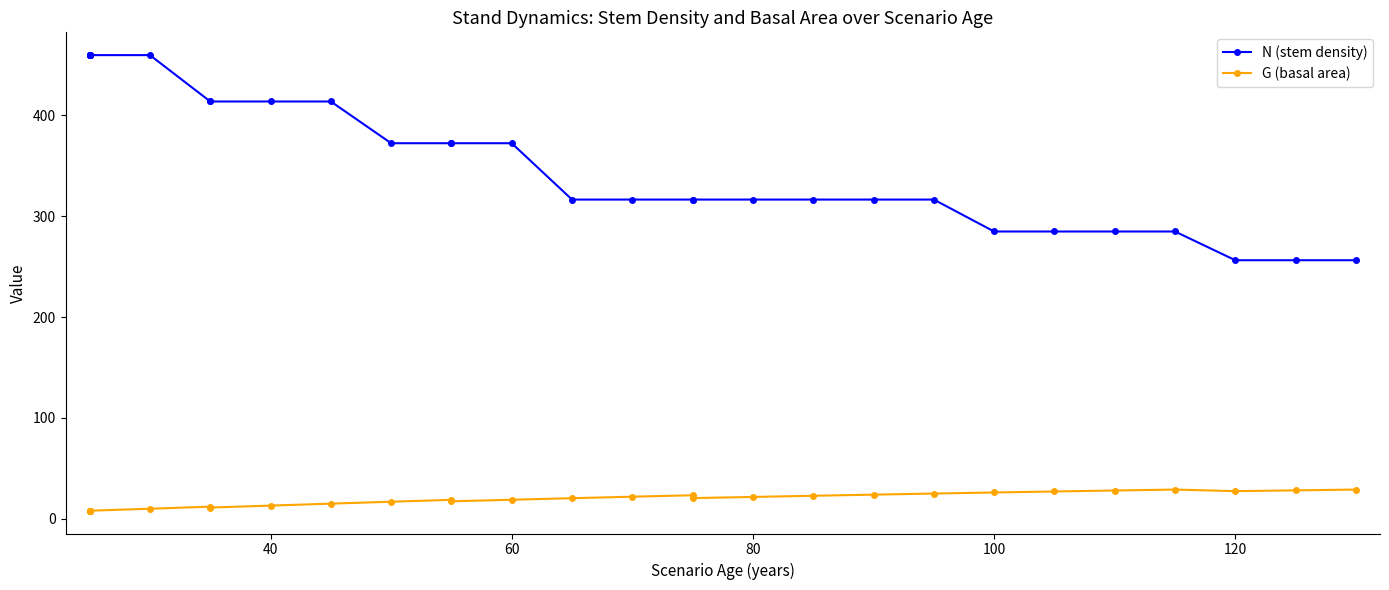

Which series has the largest range (max minus min)?

N (stem density)